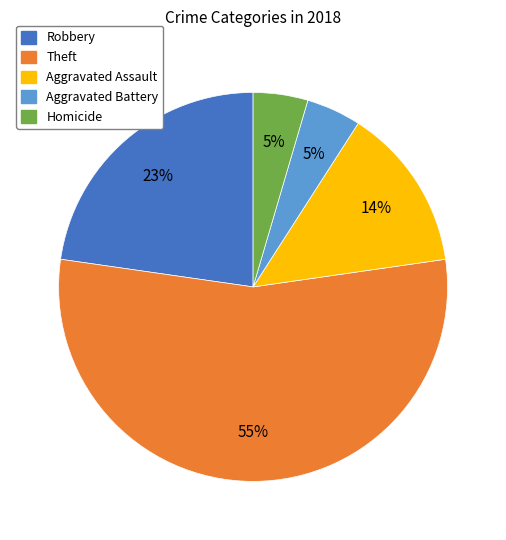

To the nearest percent, what is the difference between the Homicide and Aggravated Assault slice percentages?

9%